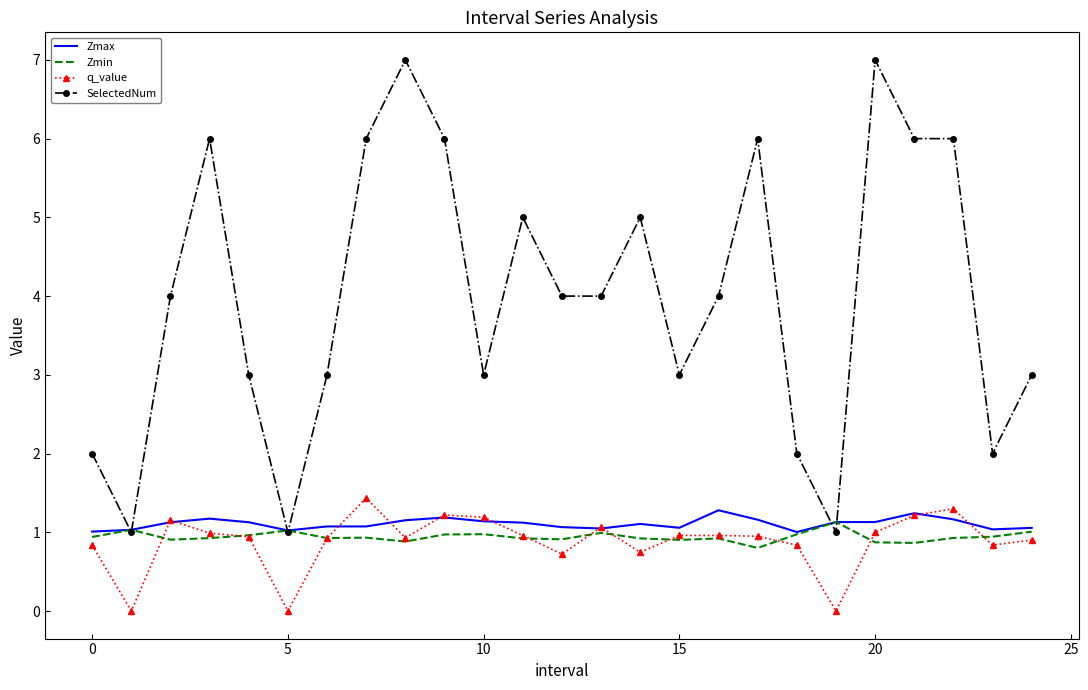

Which series has the widest spread of values?

SelectedNum